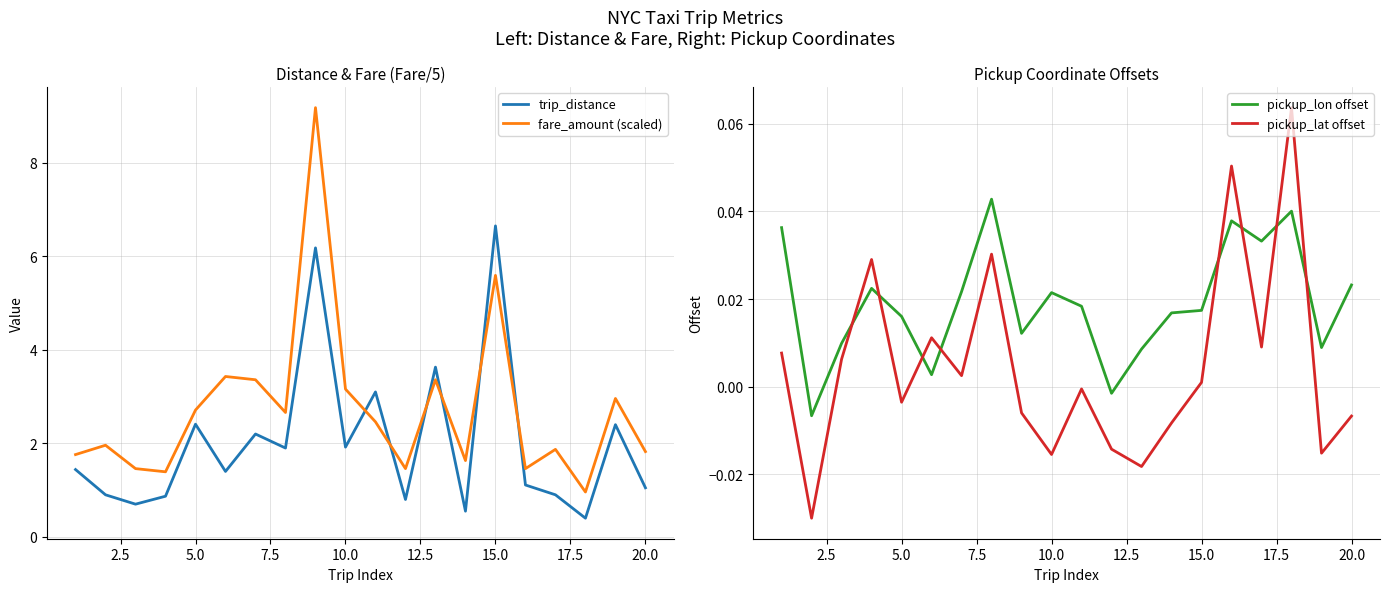

How many times do fare_amount (scaled) and trip_distance cross each other?

6